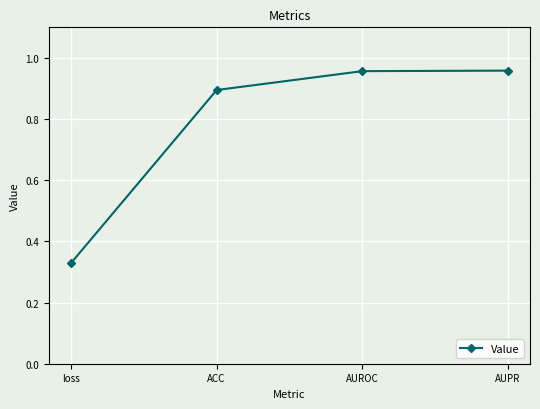

What is the label of the 4th point from the left?

AUPR